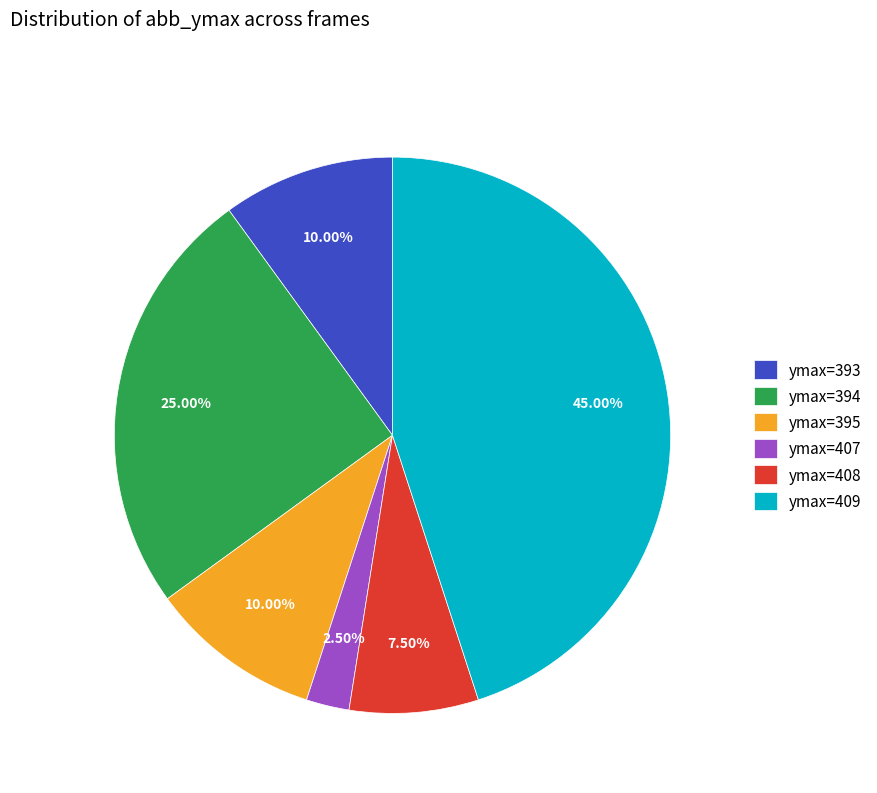

How many slices are in this pie chart?

6